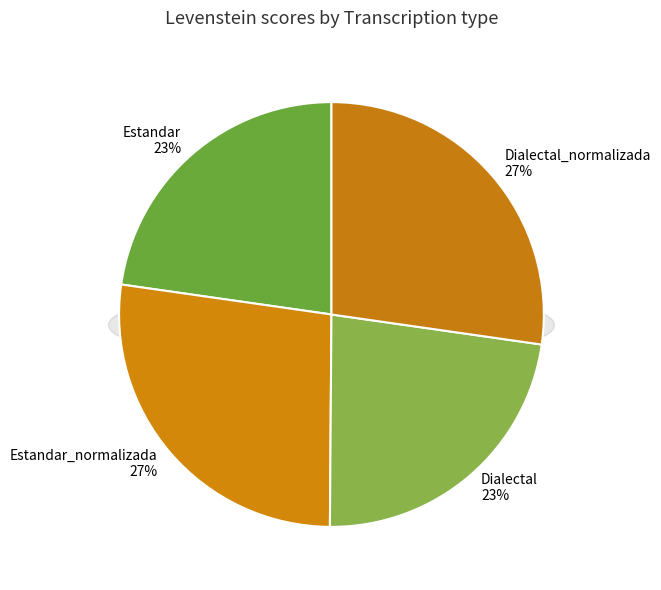

To the nearest percent, what is the average slice percentage?

25%